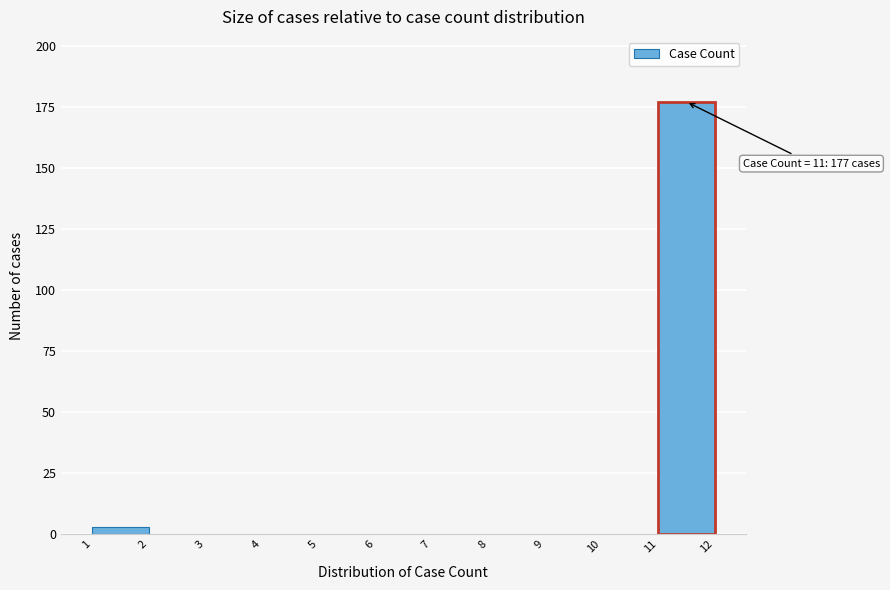

Over which range of the x-axis is the bar tallest?

11 to 12